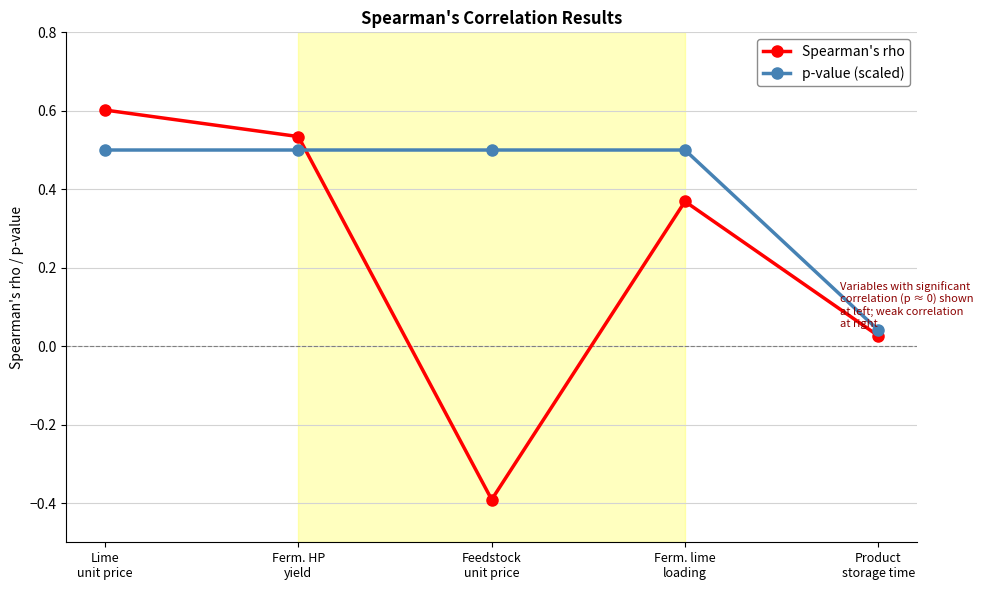

Which series has the largest range (max minus min)?

Spearman's rho